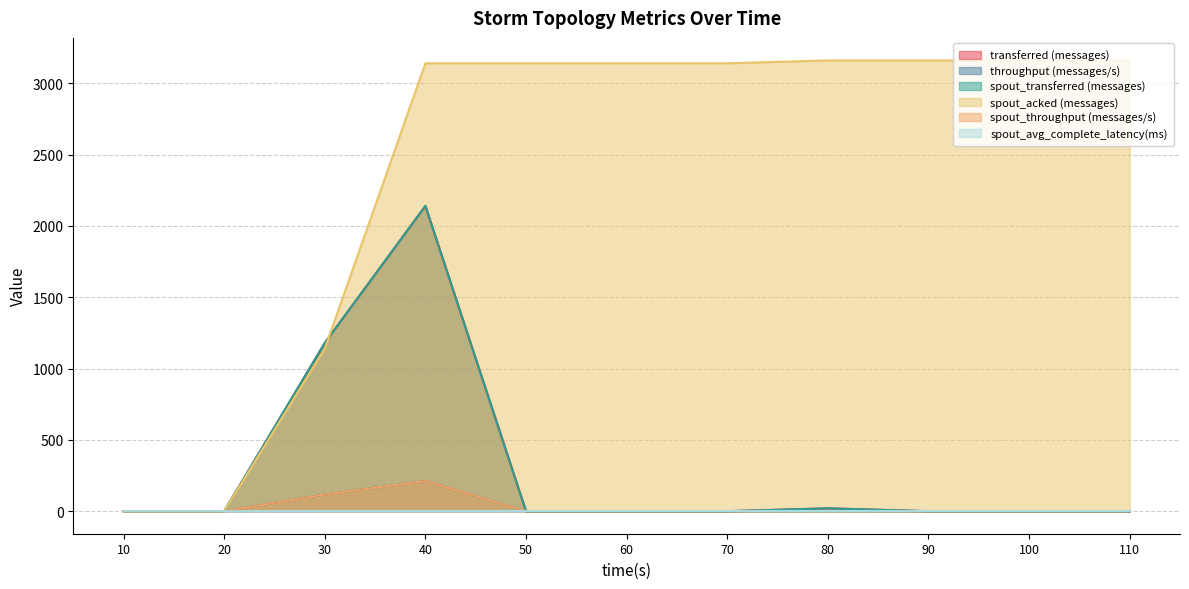

Reading left to right, transcribe all the data shown in this chart.

transferred (messages): 10=0.0	20=0.0	30=1180.0	40=2140.0	50=0.0	60=0.0	70=0.0	80=20.0	90=0.0	100=0.0	110=0.0
throughput (messages/s): 10=0.0	20=0.0	30=117.0	40=212.0	50=0.0	60=0.0	70=0.0	80=1.0	90=0.0	100=0.0	110=0.0
spout_transferred (messages): 10=0.0	20=0.0	30=1180.0	40=2140.0	50=0.0	60=0.0	70=0.0	80=20.0	90=0.0	100=0.0	110=0.0
spout_acked (messages): 10=0.0	20=0.0	30=1140.0	40=3140.0	50=3140.0	60=3140.0	70=3140.0	80=3160.0	90=3160.0	100=3160.0	110=3160.0
spout_throughput (messages/s): 10=0.0	20=0.0	30=117.0	40=212.0	50=0.0	60=0.0	70=0.0	80=1.0	90=0.0	100=0.0	110=0.0
spout_avg_complete_latency(ms): 10=0.0	20=0.0	30=1.4	40=1.6	50=1.6	60=1.6	70=1.6	80=1.6	90=1.6	100=1.6	110=1.6